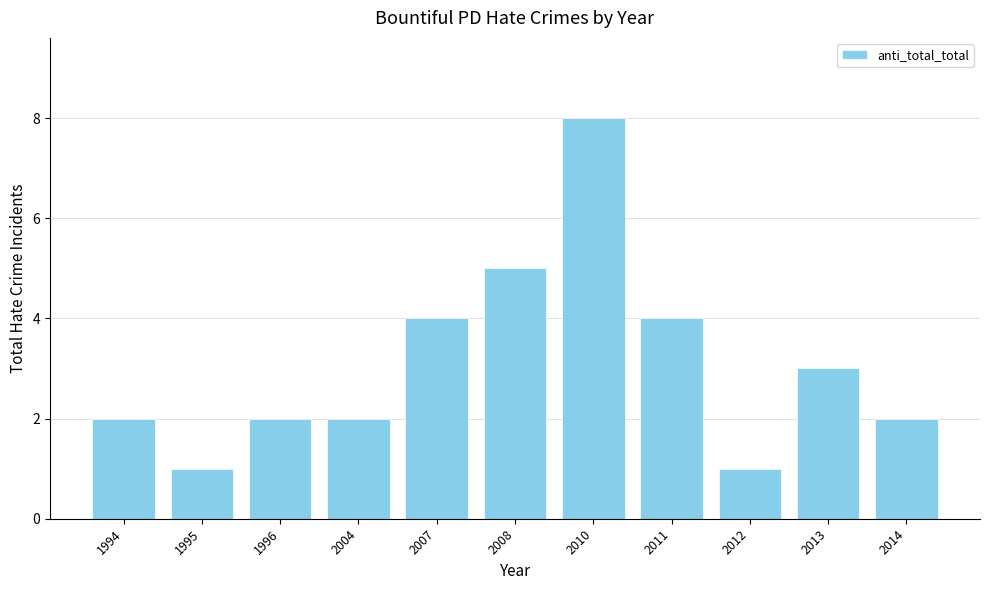

Reading left to right, what are all the values shown in this chart?

1994=2	1995=1	1996=2	2004=2	2007=4	2008=5	2010=8	2011=4	2012=1	2013=3	2014=2